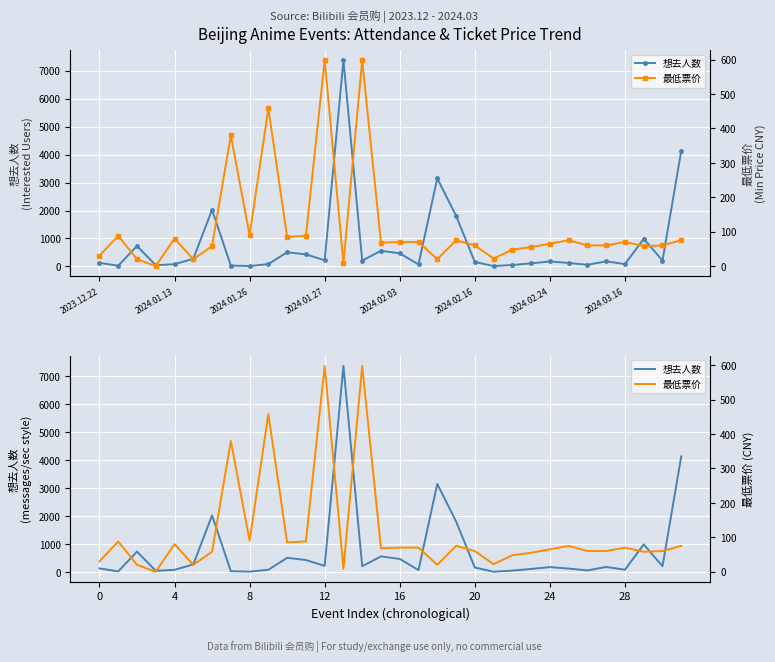

What is the approximate value of 最低票价 at 21?

21.9